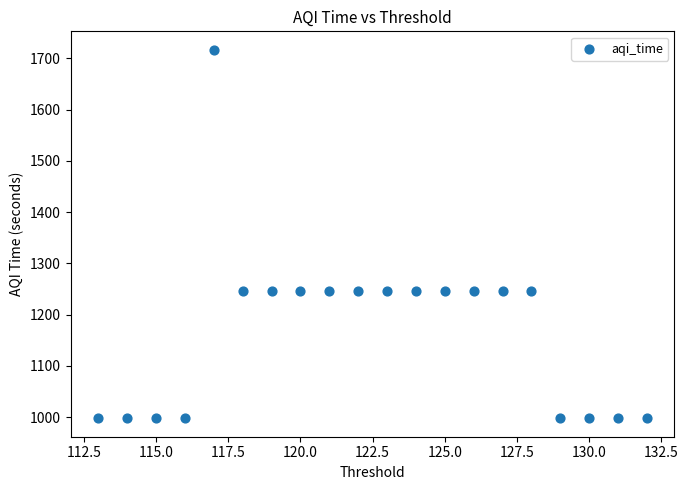

What is the range of X values (max minus min)?

19.0